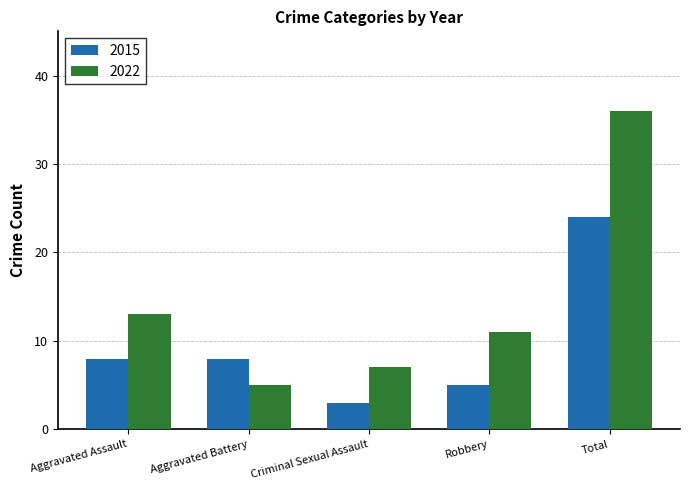

Rank the series at Aggravated Battery from highest to lowest value.

2015, 2022